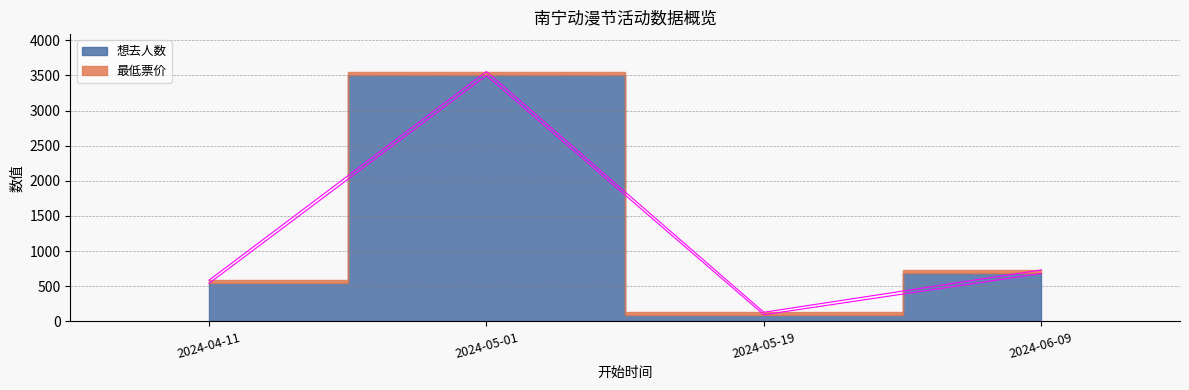

What is the sum of all values?

4817